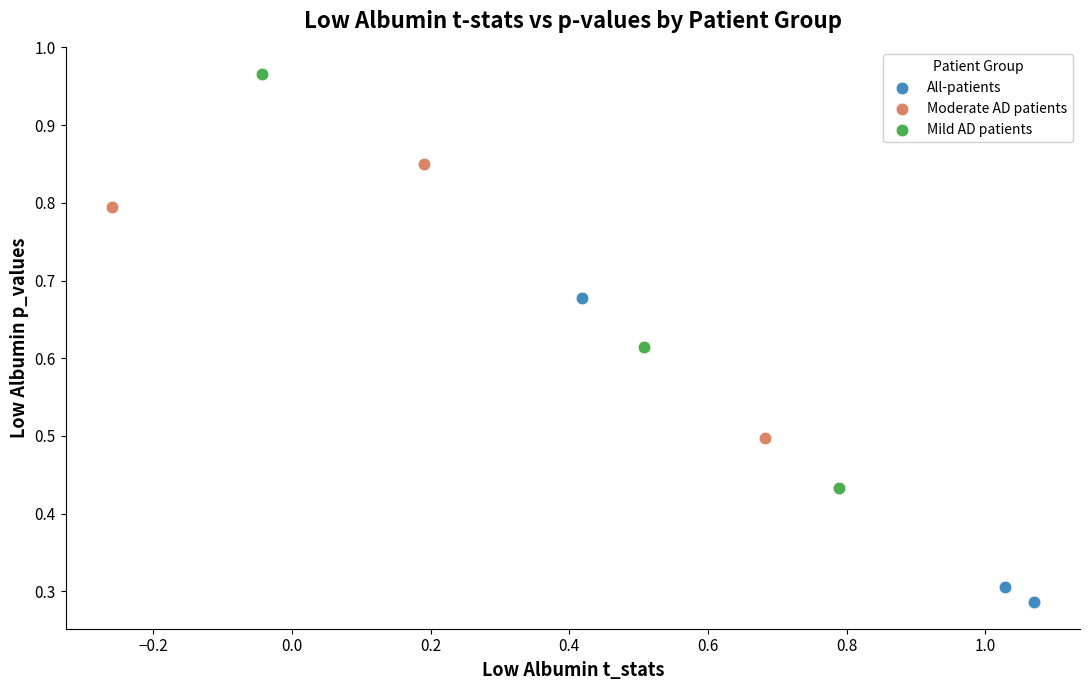

Which series contains the highest Y value?

Mild AD patients